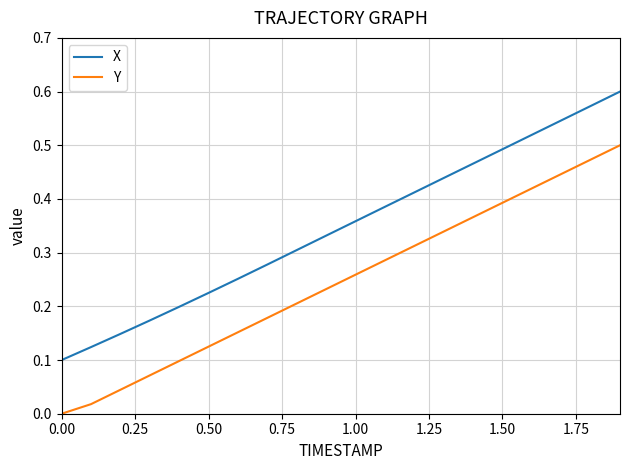

Which series has the largest total across all categories?

X